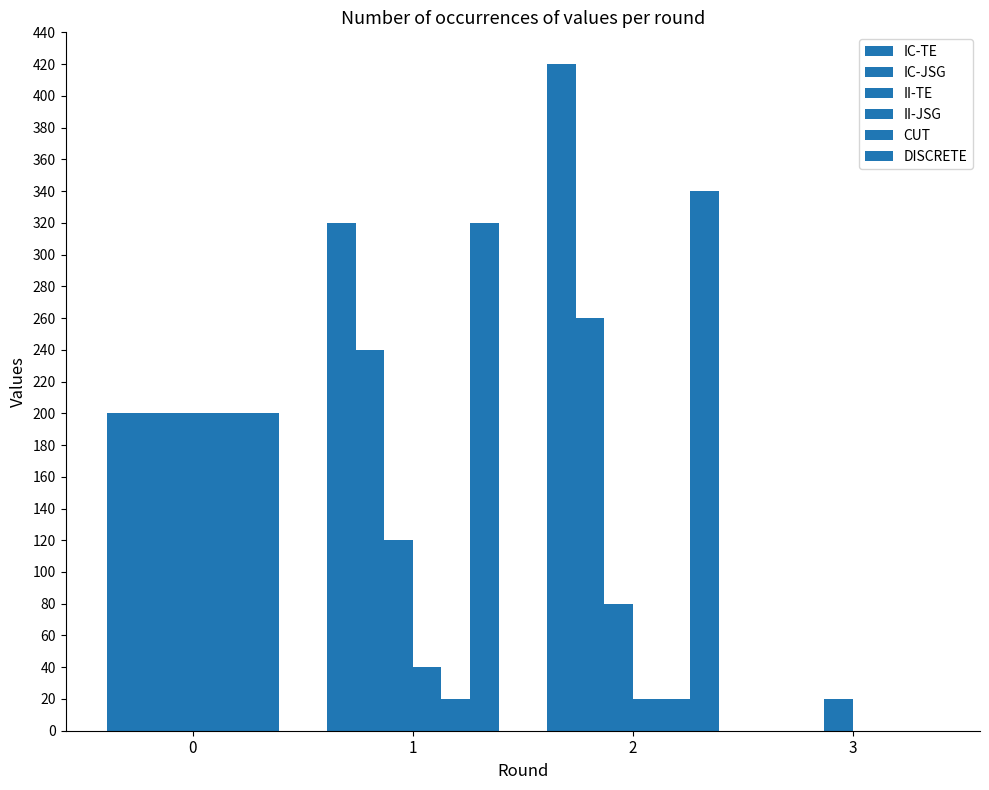

Count the number of categories in the chart.

4